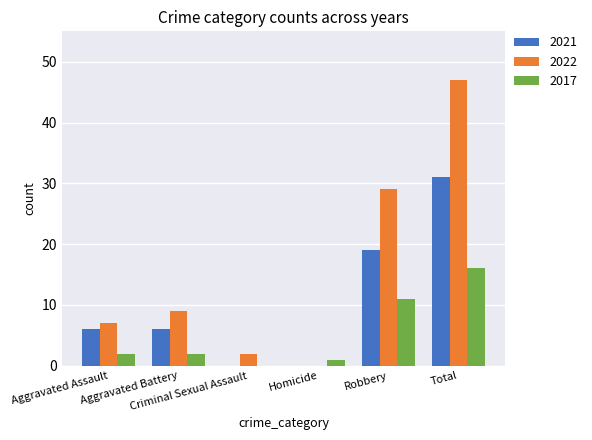

What is the sum of all 2017 values?

32